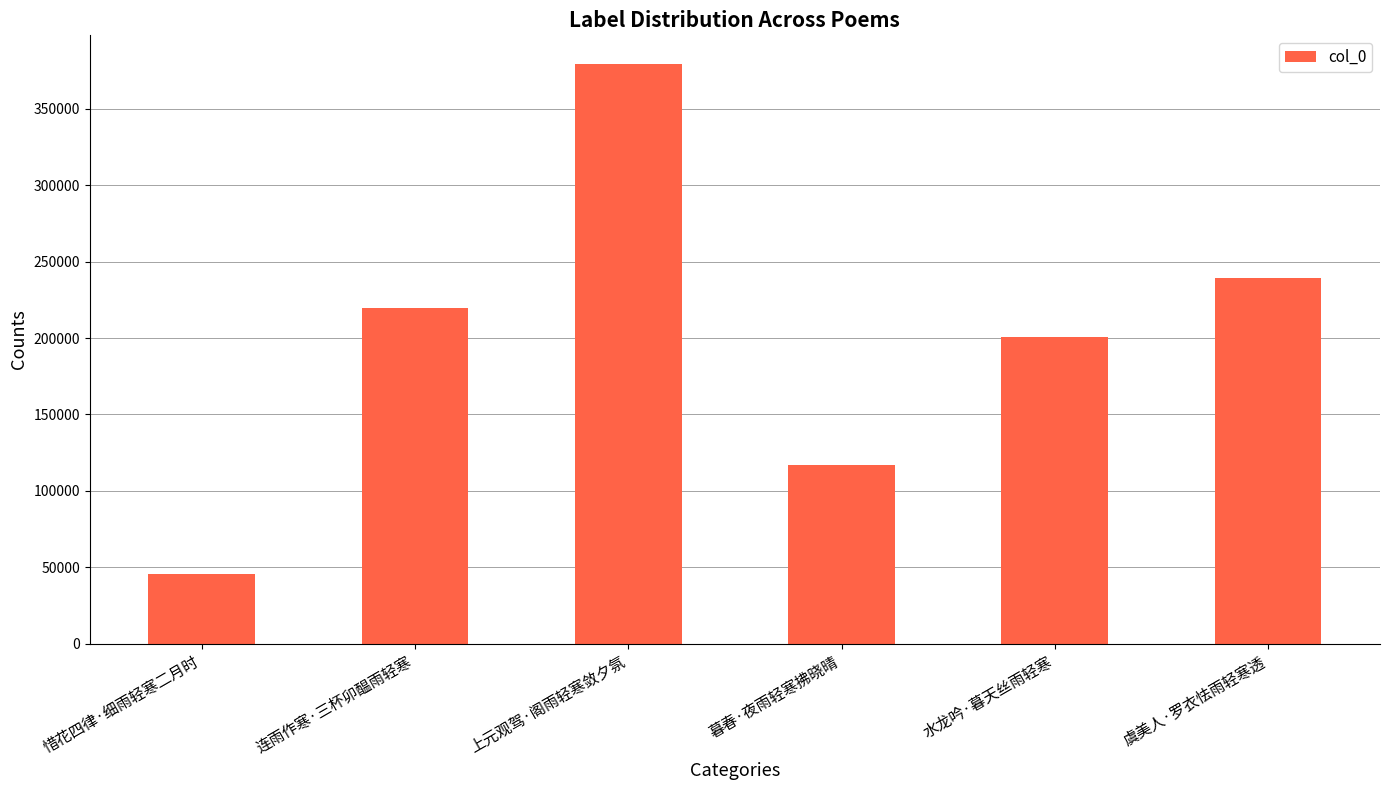

What is the approximate value at 虞美人·罗衣怯雨轻寒透?

239425